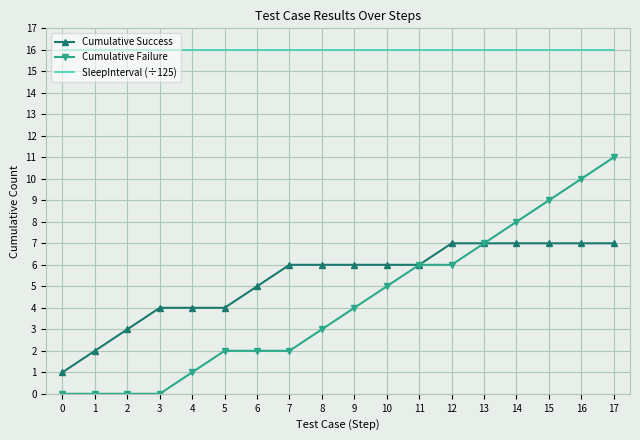

True or false: Cumulative Success and SleepInterval (÷125) intersect in this chart.

False